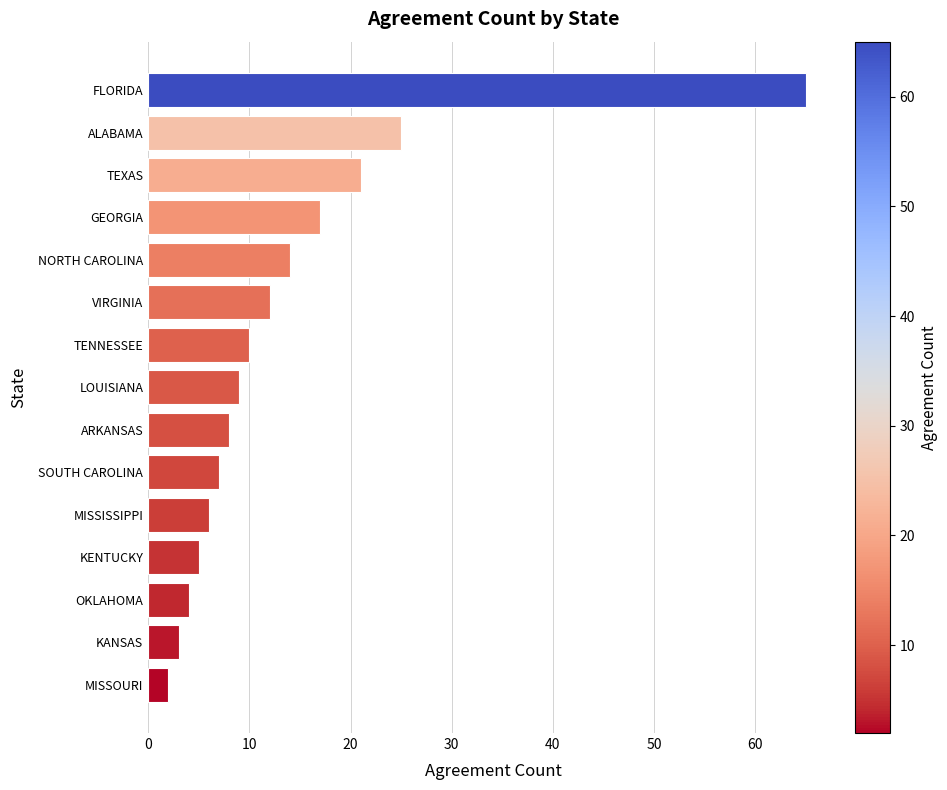

Does the chart contain any negative values?

No